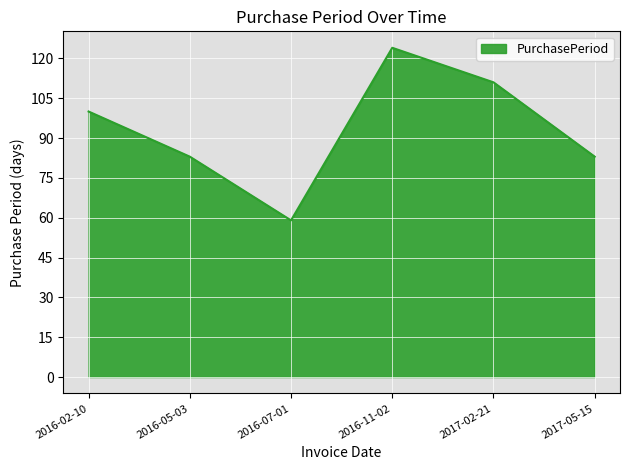

The value at 2016-11-02 is 124. True or false?

True